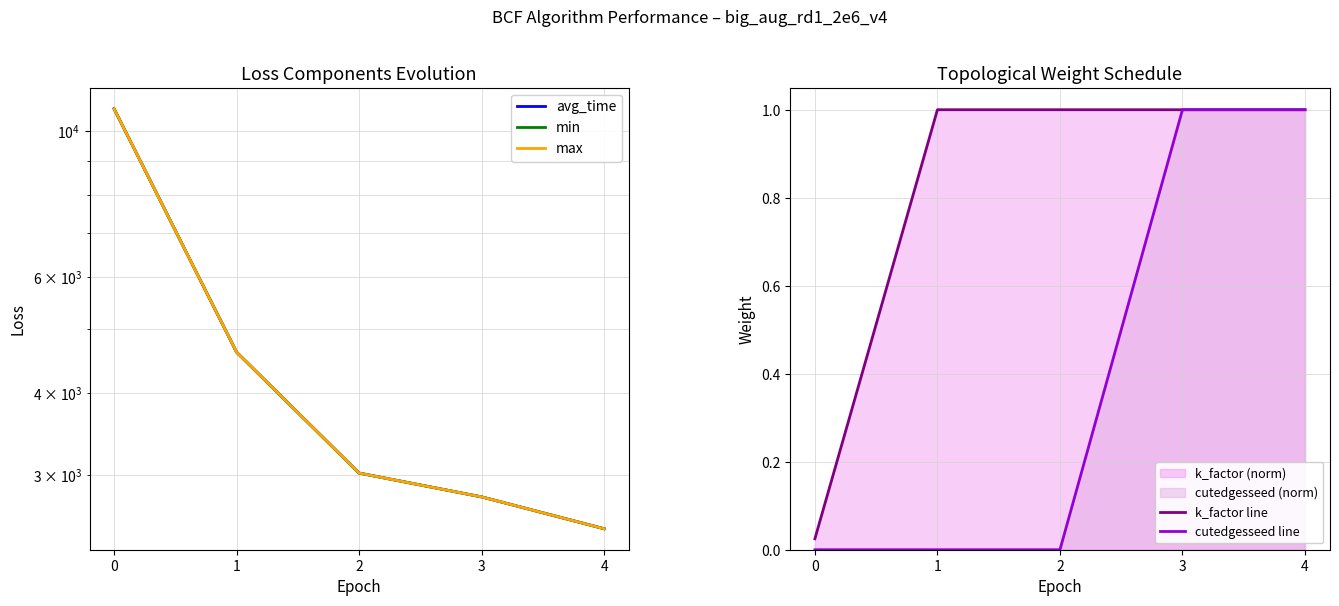

Which series has the largest total across all categories?

avg_time